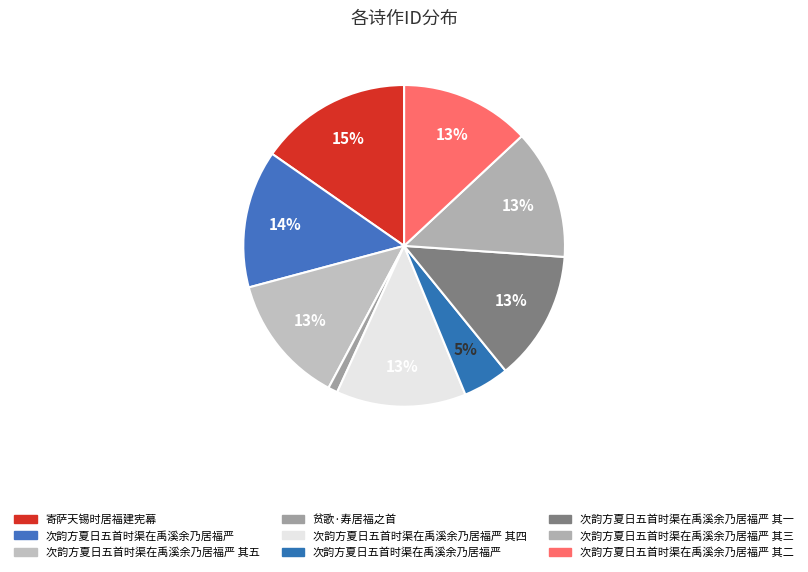

How many slices are in this pie chart?

9